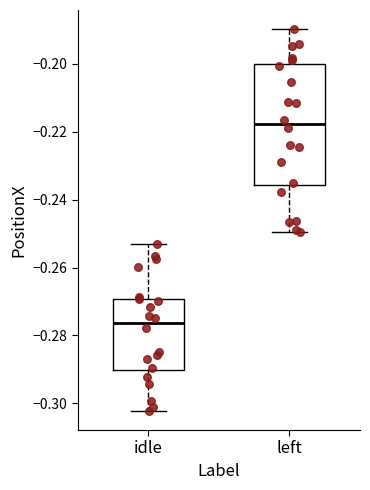

Which box is the tallest, from its lower edge to its upper edge?

left